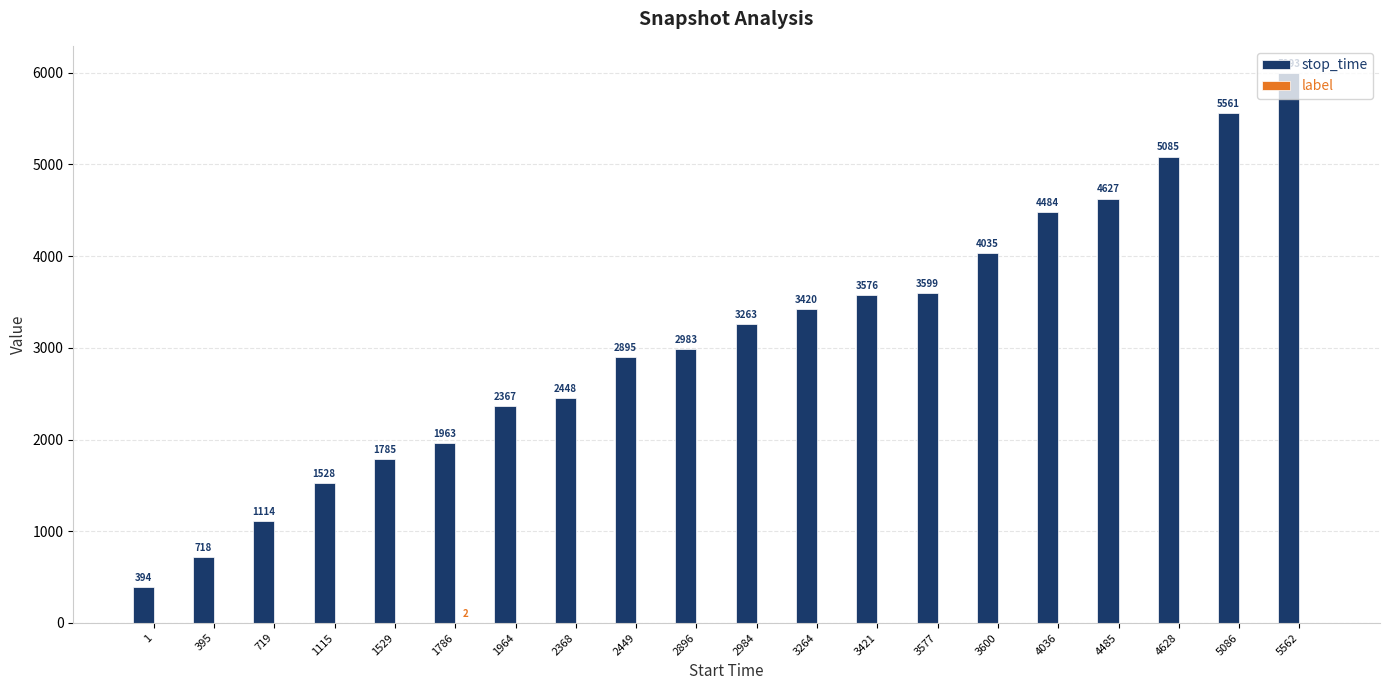

The stop_time series shows 1528 at 1115. True or false?

True